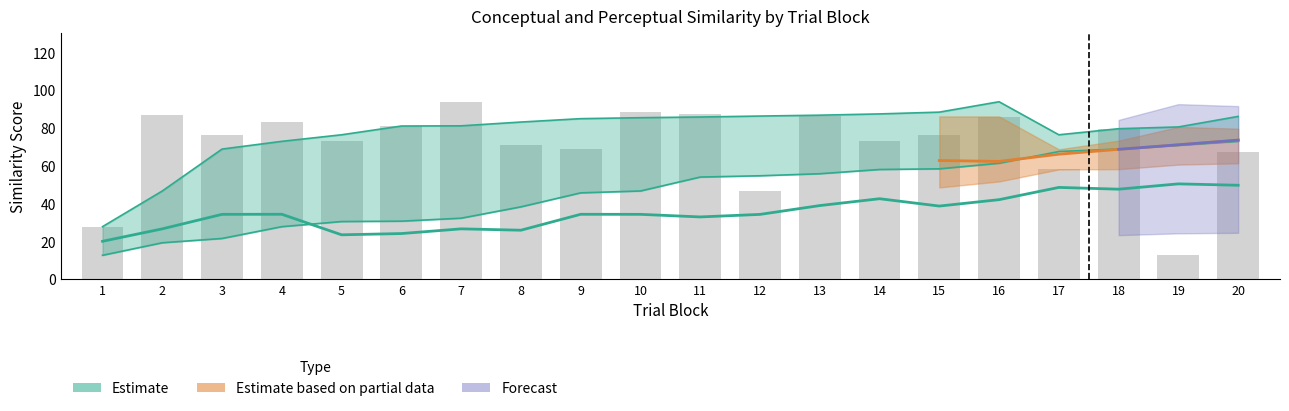

At which label is conceptual_lower closest to 42?

9